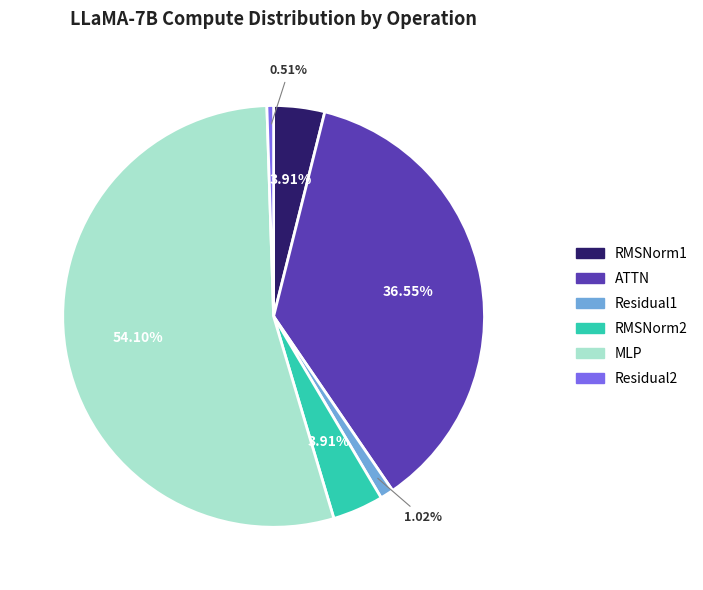

Is MLP the majority of the pie?

Yes